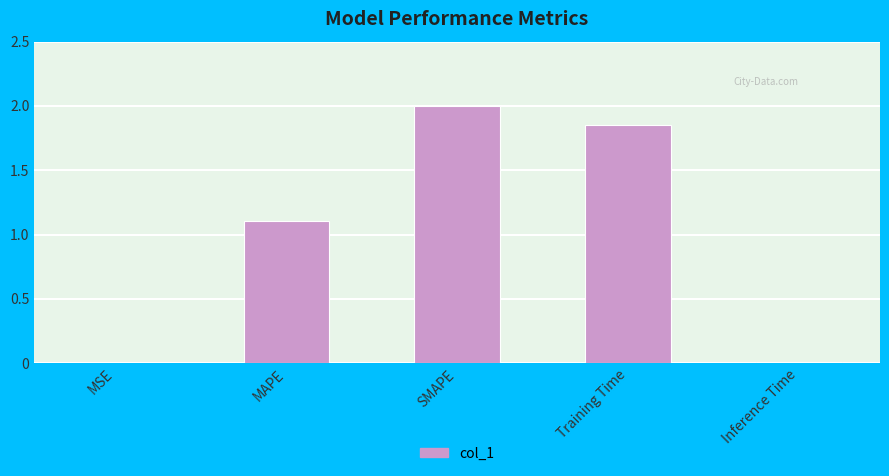

Are the bars horizontal?

No